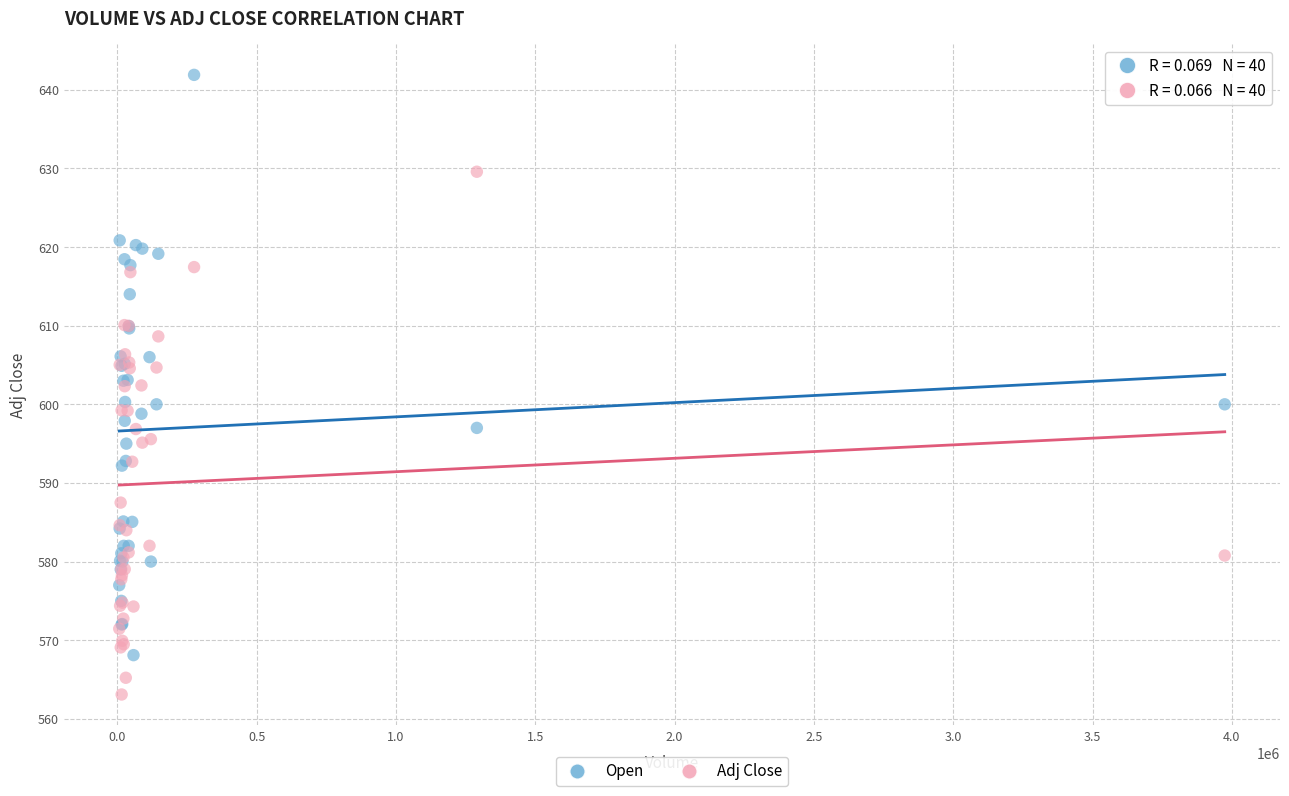

Which series has the widest spread of Y values?

Open